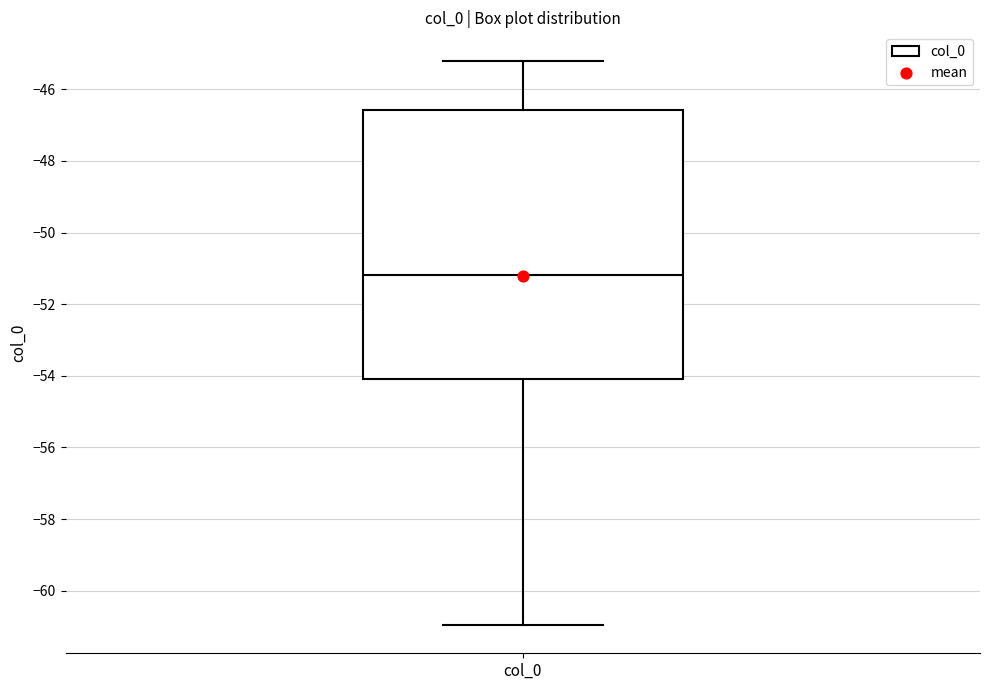

Read this box plot against the y-axis: the position of the median line, the range covered by the box, and the ends of both whiskers. The values are not printed on the chart, so give them approximately, as read against the axis.

median -51.2, box -54.0 to -46.6, whiskers -61.0 to -45.2